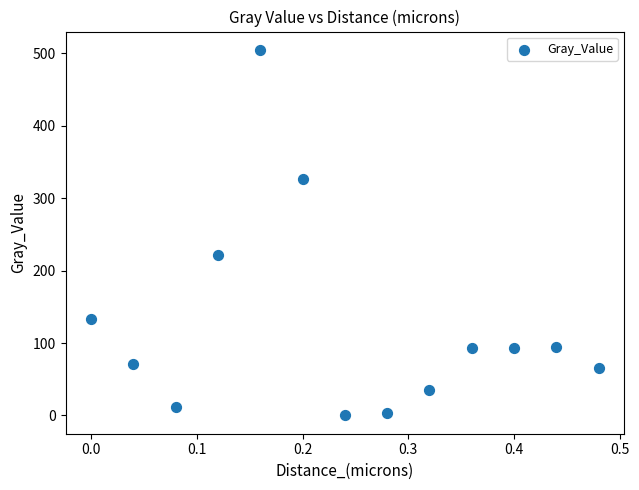

What is the range of X values (max minus min)?

0.5